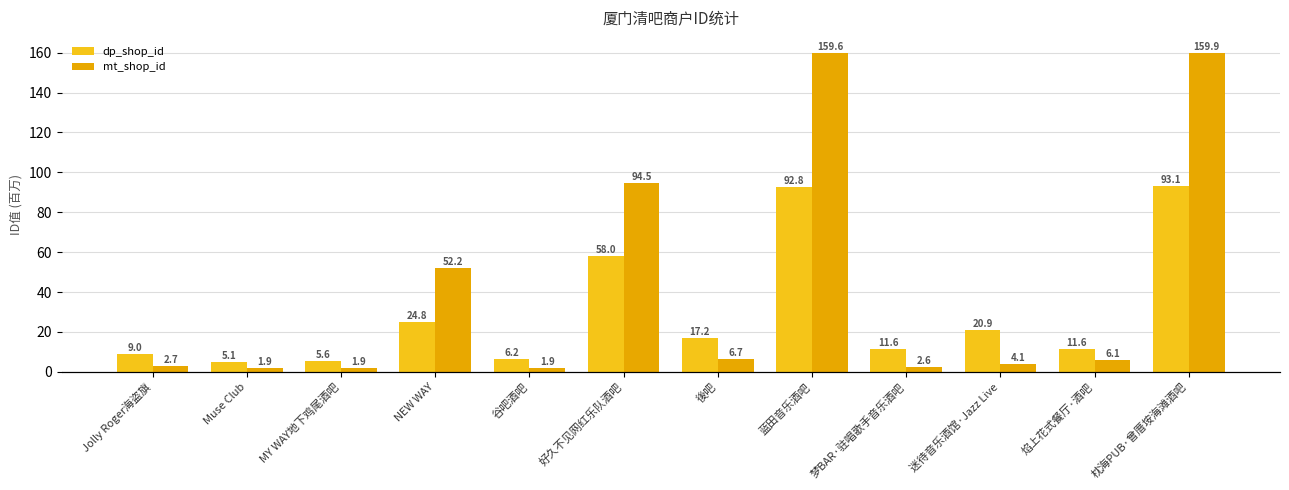

What is the average value of the dp_shop_id series?

29.7